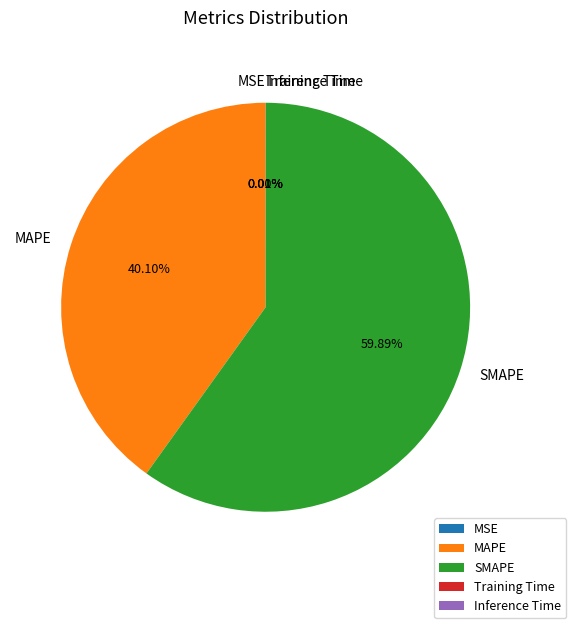

Which category has the biggest portion of the pie?

SMAPE